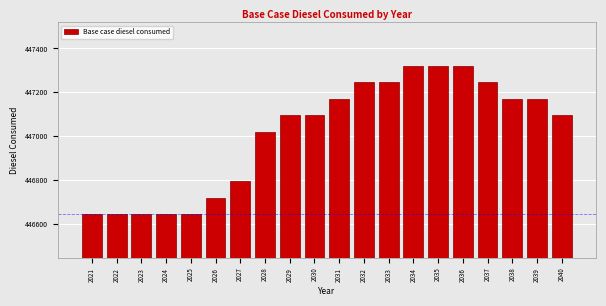

Reading right to left, list all the values displayed in this chart.

447095.4	447170.5	447170.5	447245.5	447320.6	447320.6	447320.6	447245.5	447245.5	447170.5	447095.4	447095.4	447020.4	446795.2	446720.2	446645.1	446645.1	446645.1	446645.1	446645.1